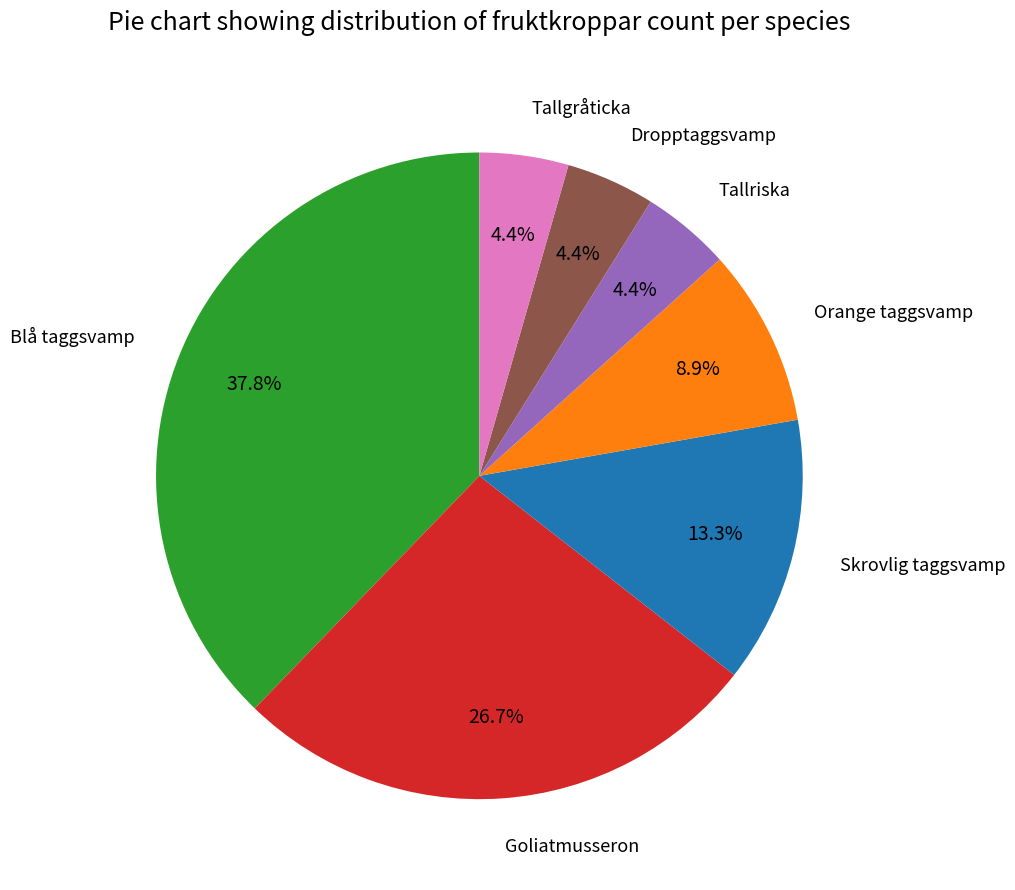

Is there a majority slice in this chart?

No